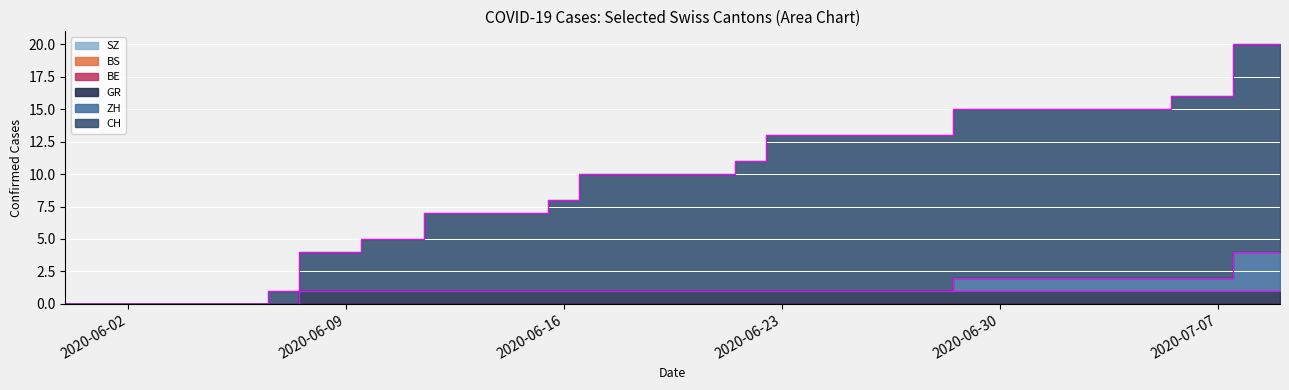

What are all the series names shown in the legend?

CH, ZH, BS, BE, GR, SZ